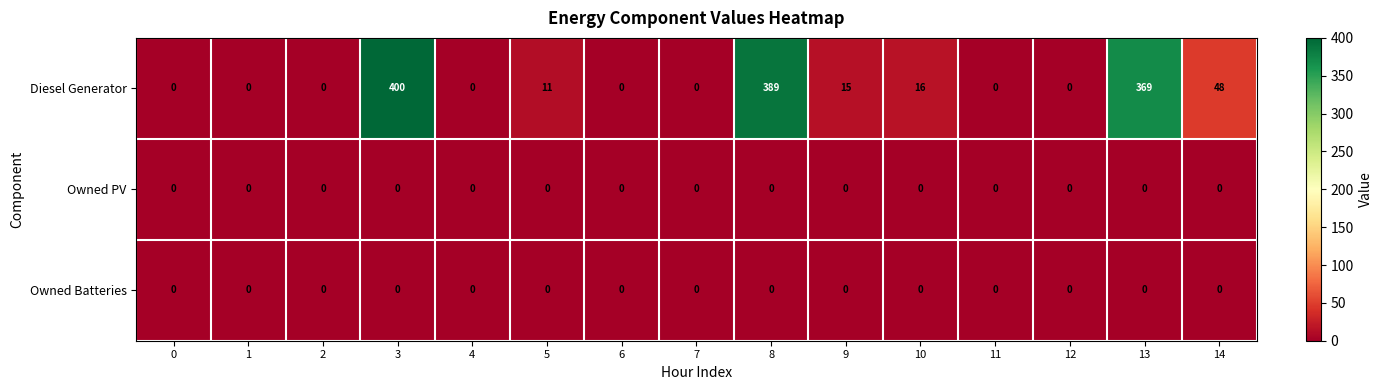

Which series has the widest spread of values?

Diesel Generator